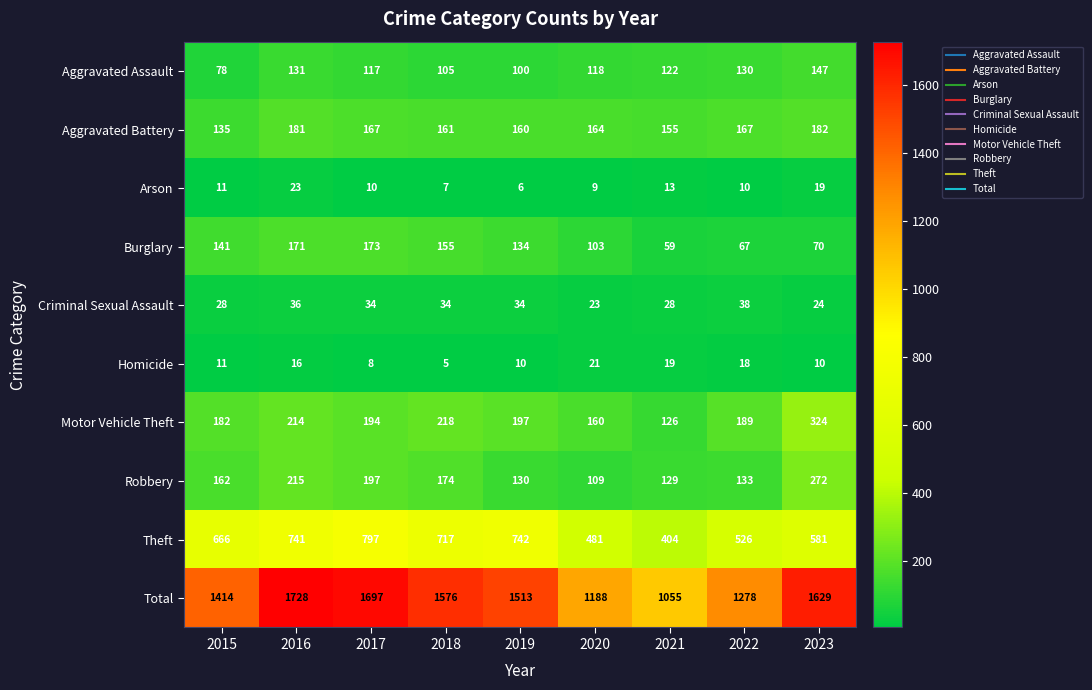

What is the smallest value displayed?

5